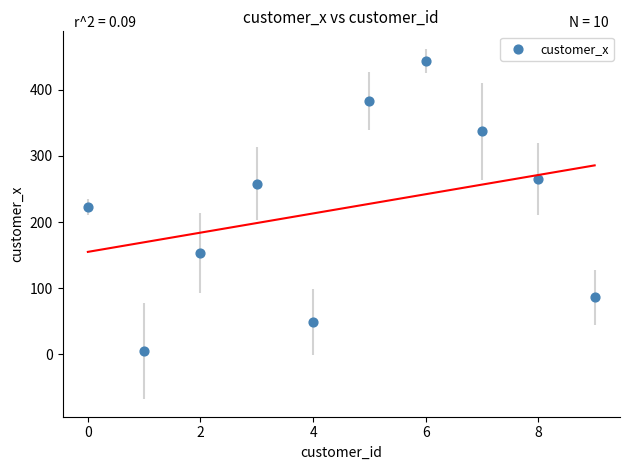

What is the range of Y values (max minus min)?

439